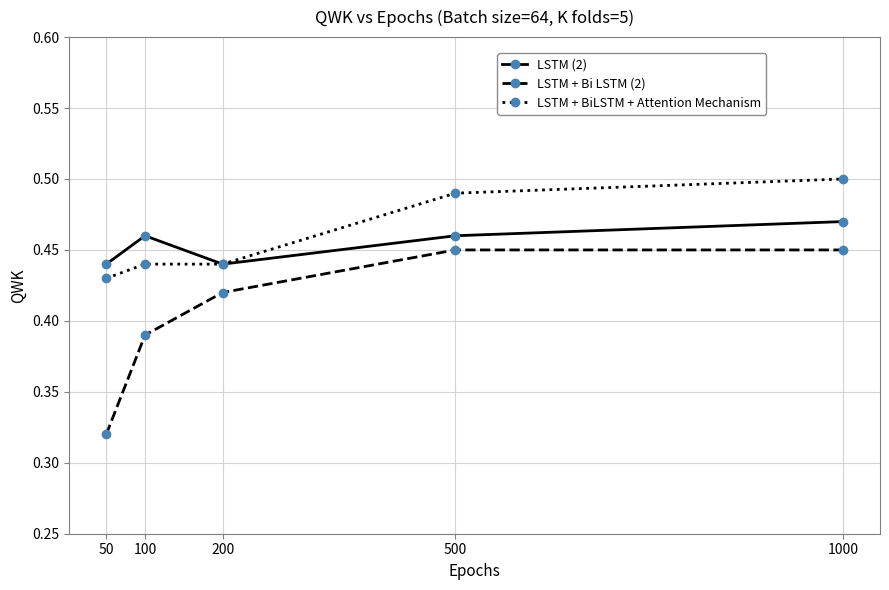

Which series has the largest range (max minus min)?

LSTM + Bi LSTM (2)